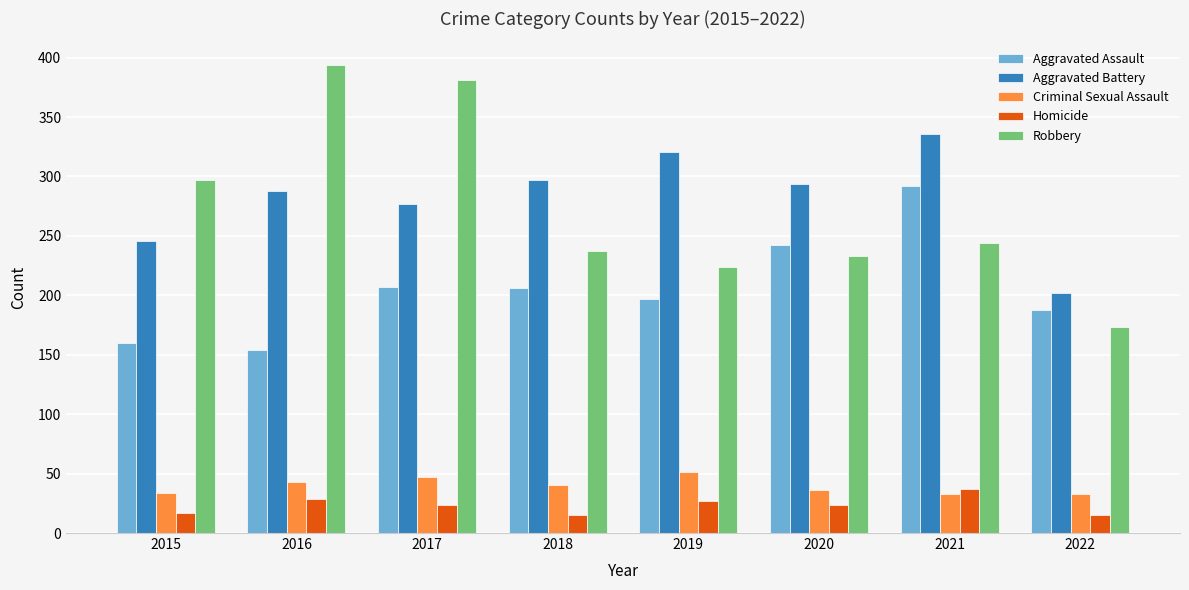

Is the value of Aggravated Battery at 2017 greater than the value of Criminal Sexual Assault at 2022?

Yes